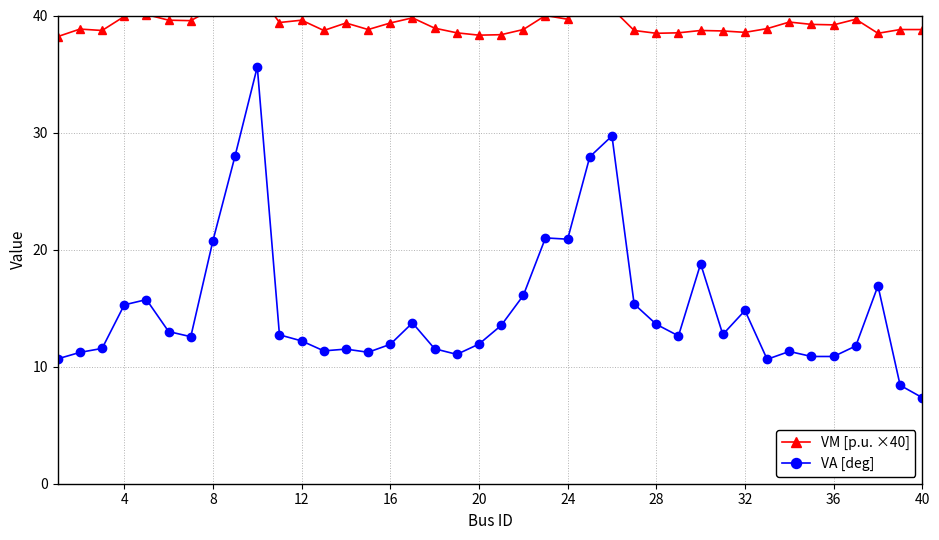

True or false: VM [p.u. ×40] and VA [deg] cross at least once.

False